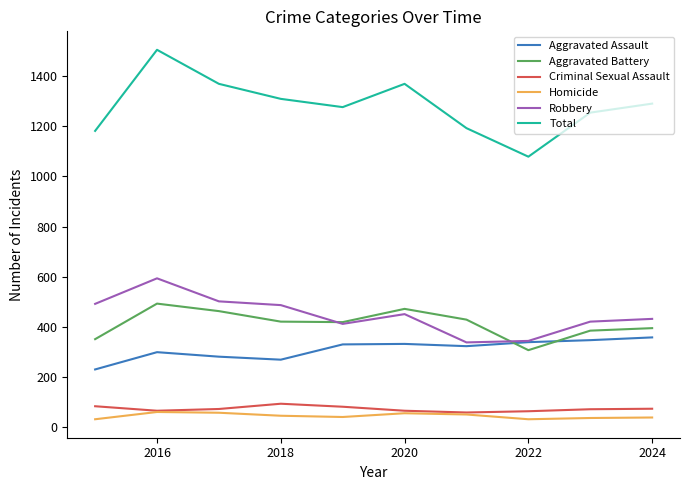

Is this an area chart (filled region under the line)?

No